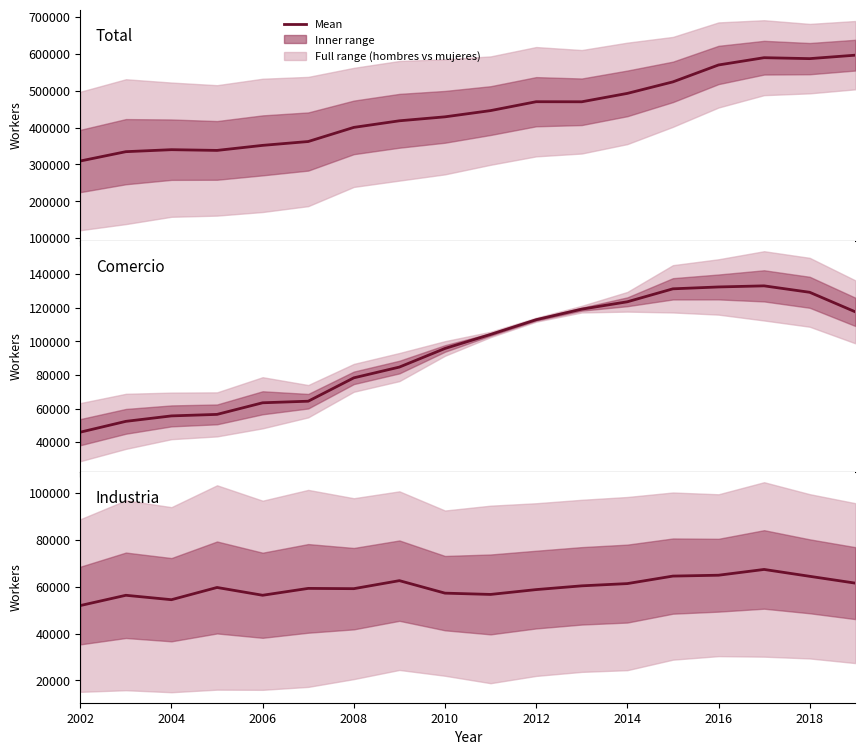

The value at 2016 is 64914.0. True or false?

True